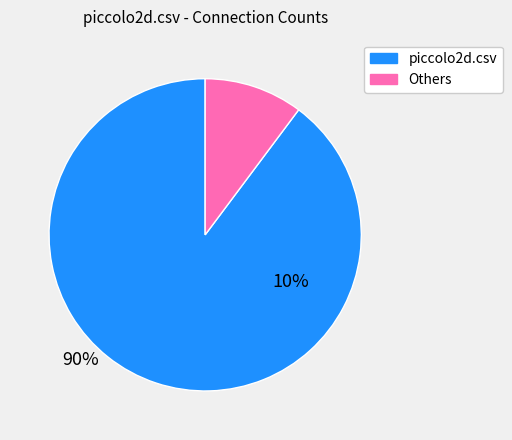

Is there a majority slice in this chart?

Yes